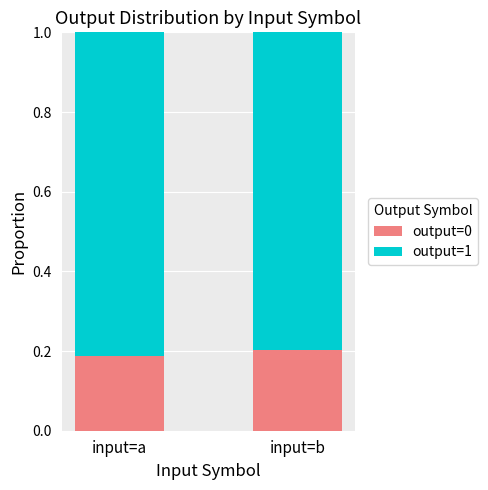

What is the sum of the output=0 values at input=a and input=b?

0.4